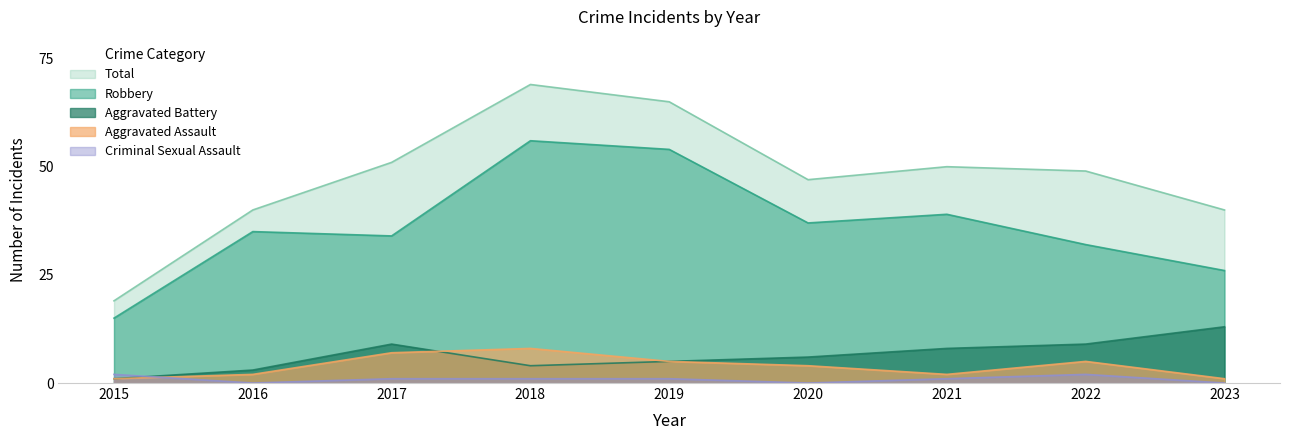

True or false: Robbery and Total intersect in this chart.

False